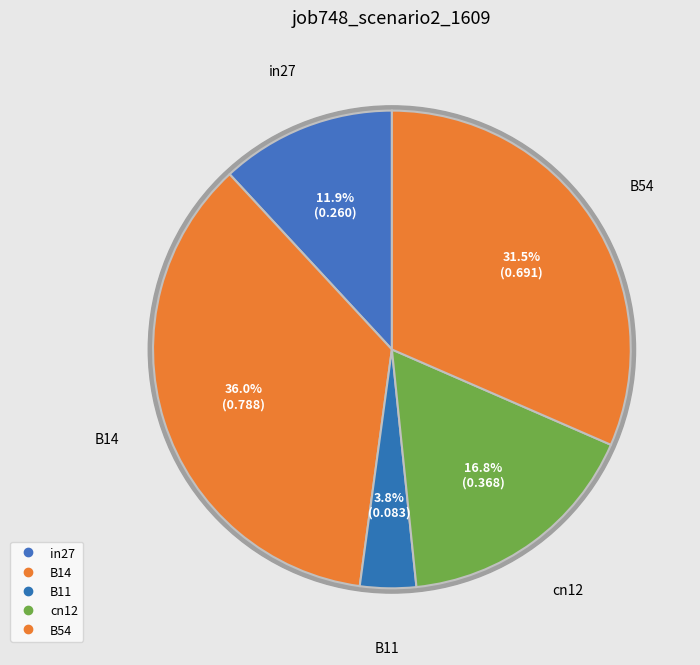

Between B54 and in27, which is larger?

B54